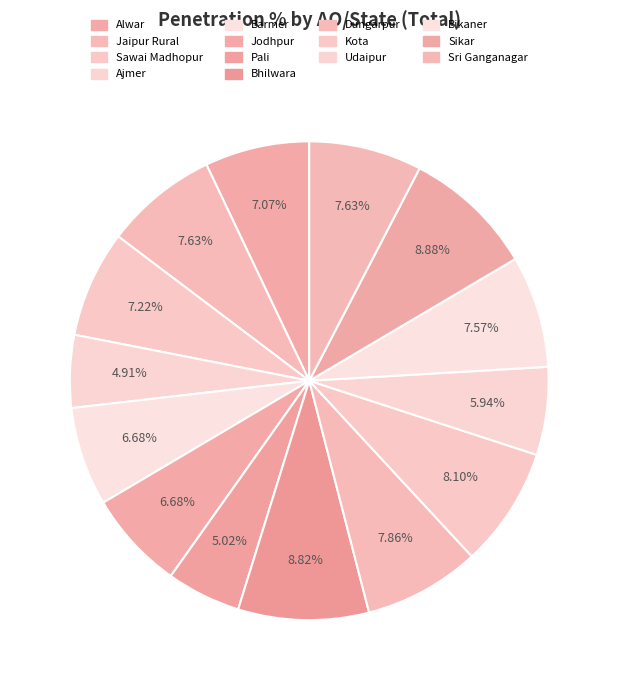

To the nearest percent, what portion does Pali represent?

5%